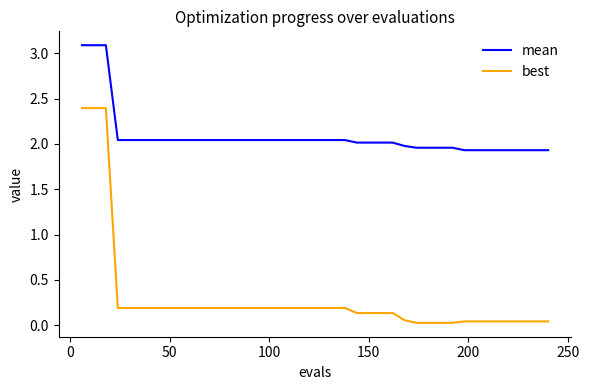

What is the average value of the best series?

0.3